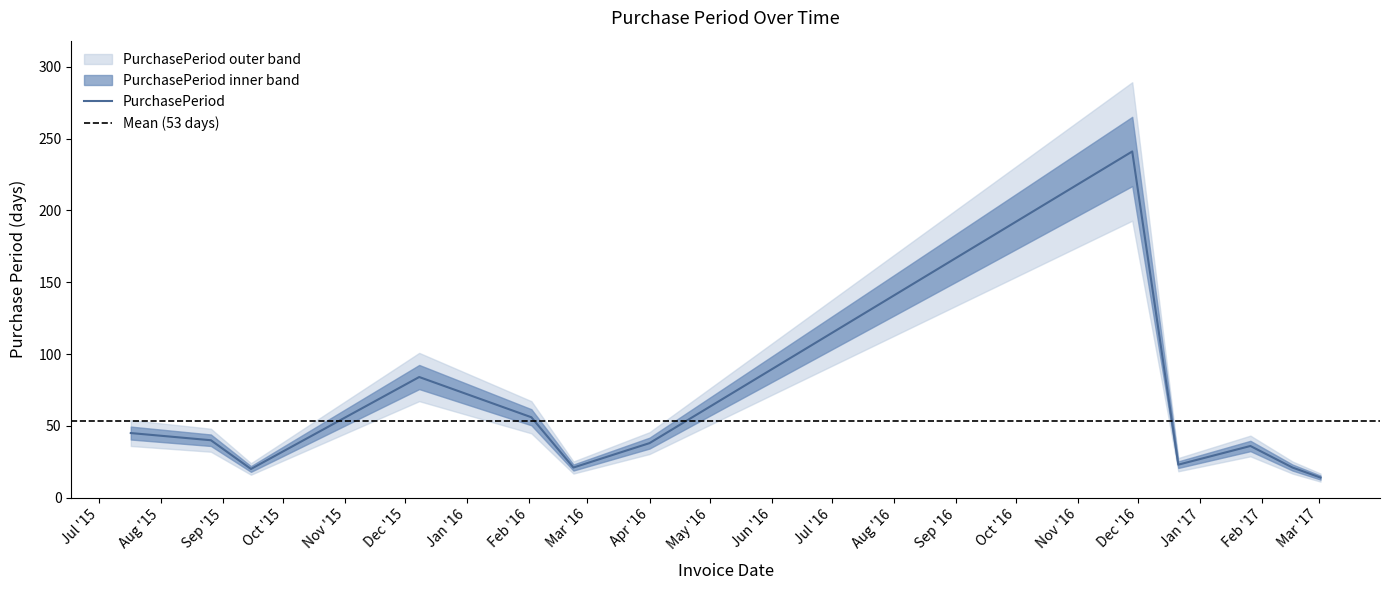

Read the value at 2015-07-17, to the nearest 10.

40